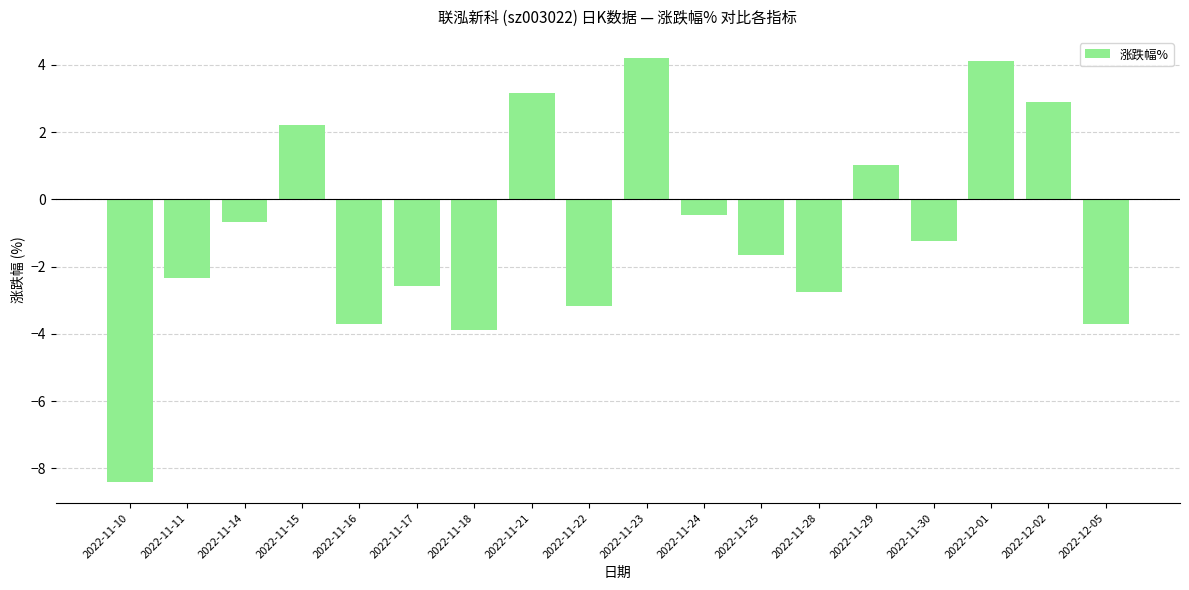

Which label corresponds to the smallest value in the chart?

2022-11-10